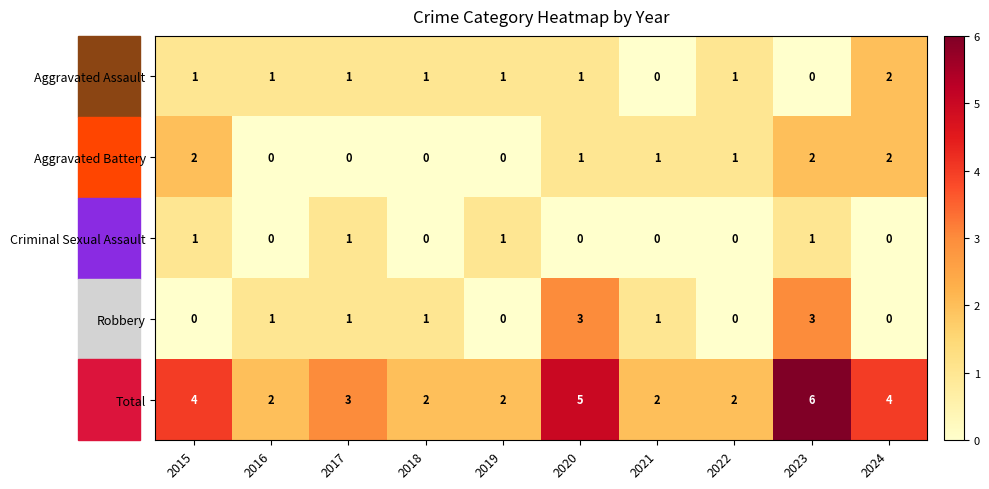

Which series has the largest total across all categories?

Total